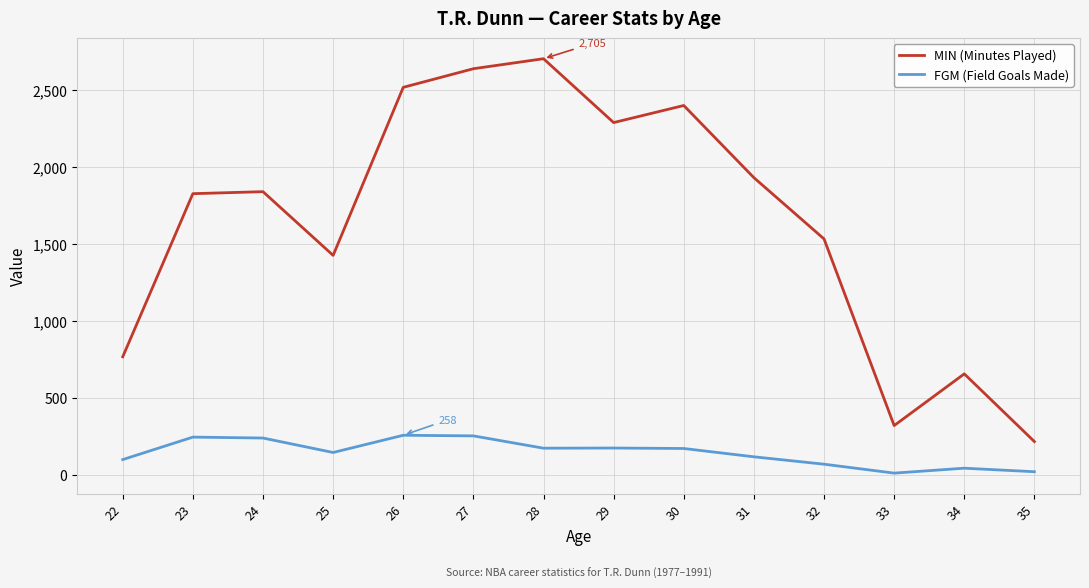

What is the difference between the FGM (Field Goals Made) values at 27 and 33?

242